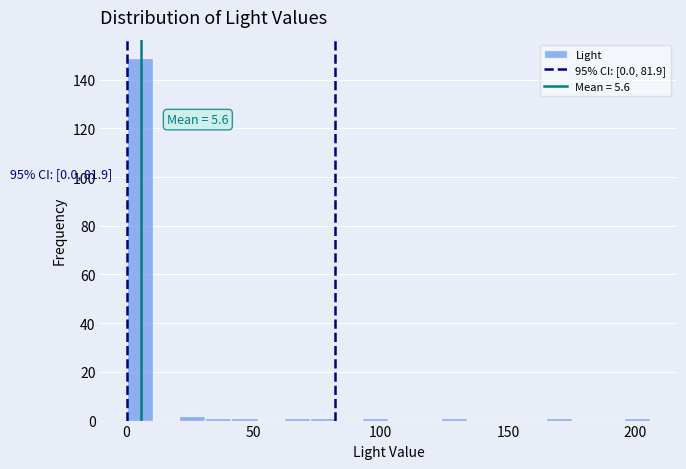

Around what value on the x-axis is the tallest bar? Give the approximate position of its centre, as read against the axis.

5